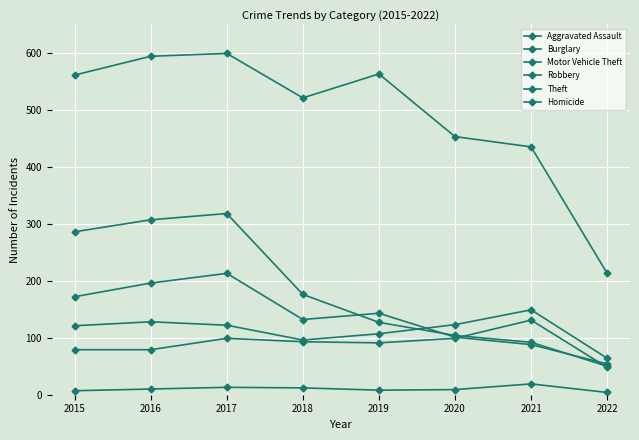

True or false: Aggravated Assault has a value of 79 at 2016.

True